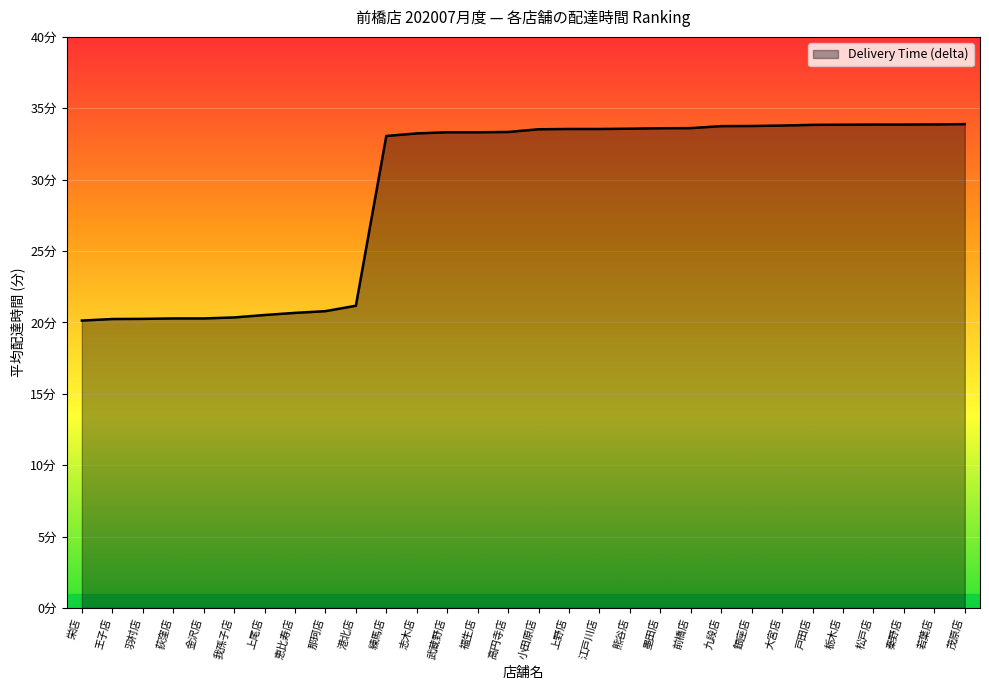

Does the chart have visible grid lines?

Yes